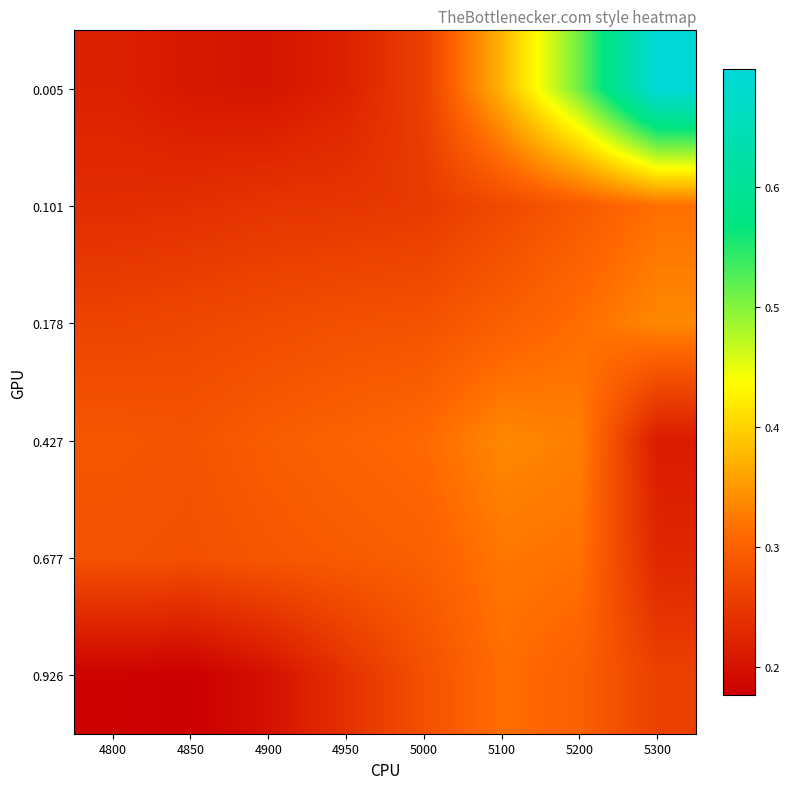

Which category has the lowest value across all series?

4850